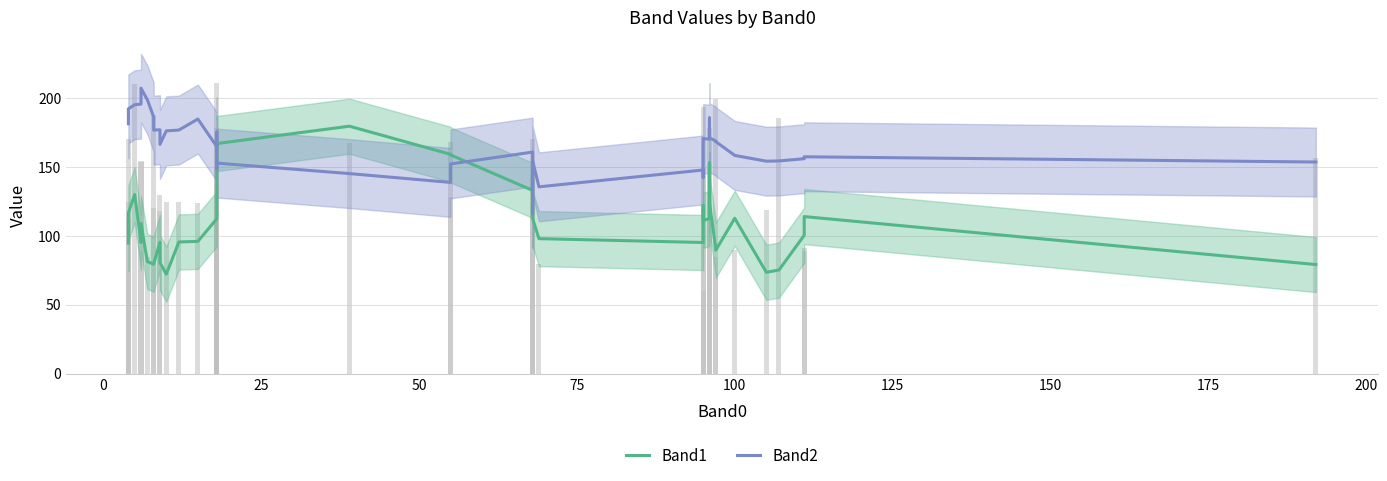

Reading right to left, list all the values displayed in this chart.

Band1: 79.2	114.0	100.4	75.2	73.6	112.8	89.6	90.8	123.8	153.0	112.6	111.2	122.0	95.2	98.0	112.6	142.0	133.0	158.8	159.2	179.6	167.0	164.4	166.8	136.4	112.4	96.0	95.6	72.2	80.6	95.4	79.6	79.4	81.4	109.0	95.2	130.0	116.6	101.6	94.8
Band2: 153.6	157.4	156.0	154.4	154.2	158.4	168.4	168.8	171.2	185.6	170.2	170.6	142.4	147.8	135.6	154.6	116.4	160.8	152.2	138.8	145.2	152.8	148.6	150.4	175.4	164.8	184.8	176.8	176.2	166.4	177.0	176.8	186.4	198.8	207.2	195.6	195.2	192.2	190.6	181.4